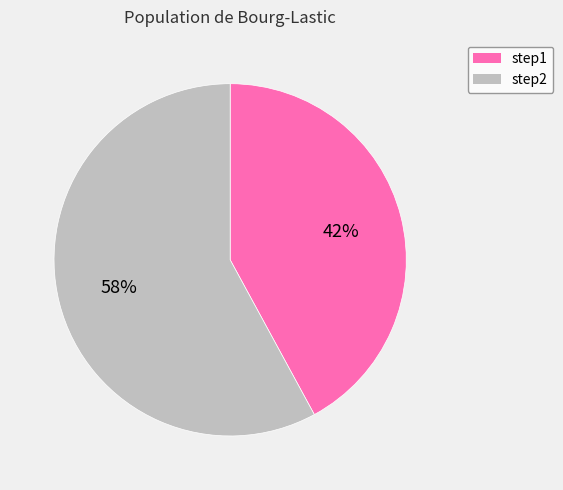

How many slices are in this pie chart?

2